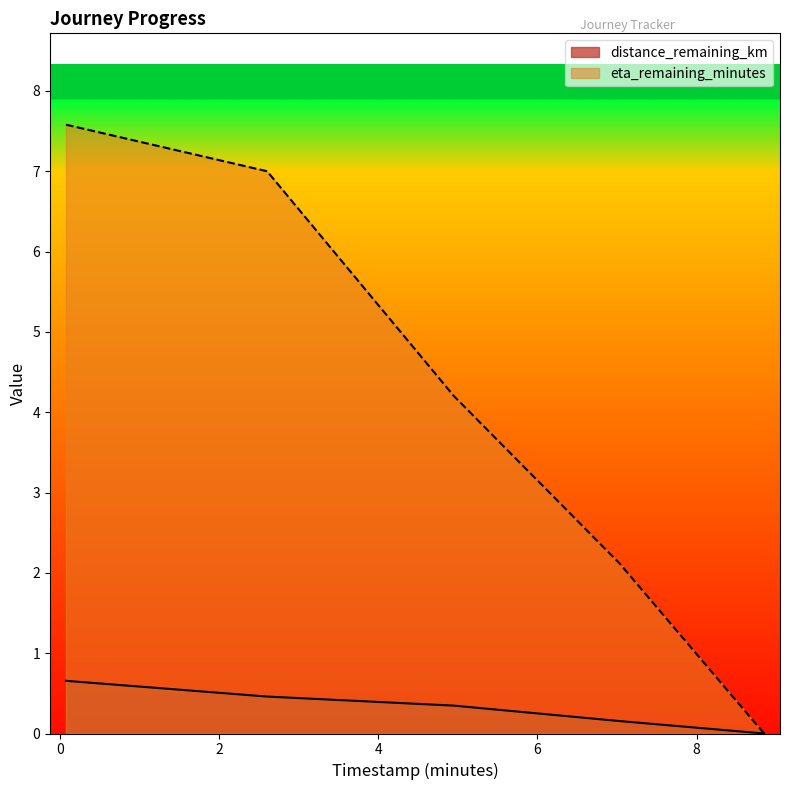

What is the sum of the distance_remaining_km values at 8.85 and 0.07?

0.7